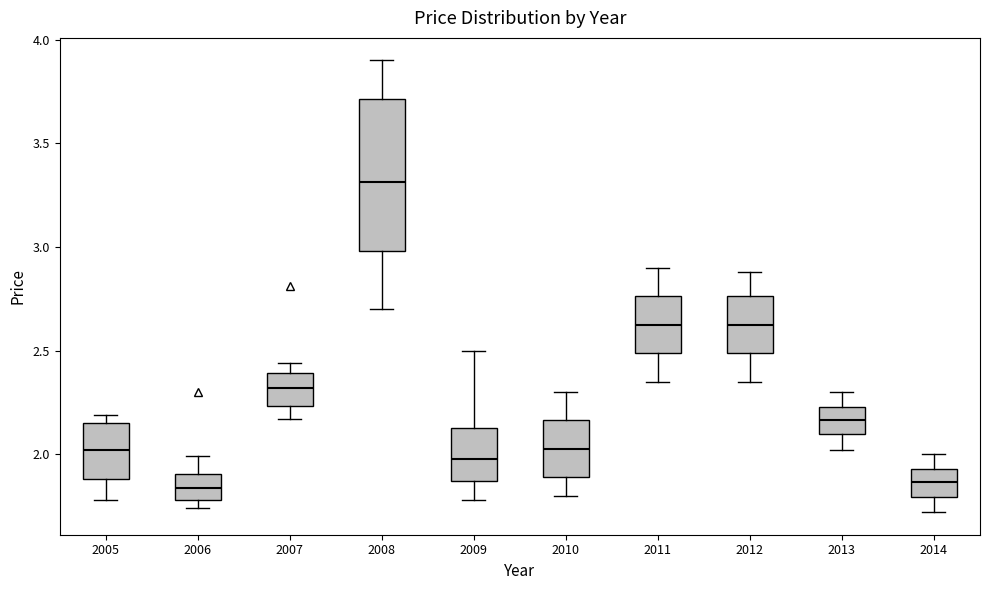

Where does the median line of the box at x = 2011 sit on the y-axis? The values are not printed on the chart, so give them approximately, as read against the axis.

2.65